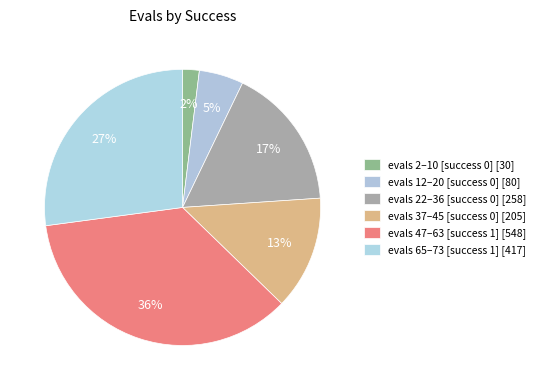

Is there any slice that represents more than half of the pie?

No